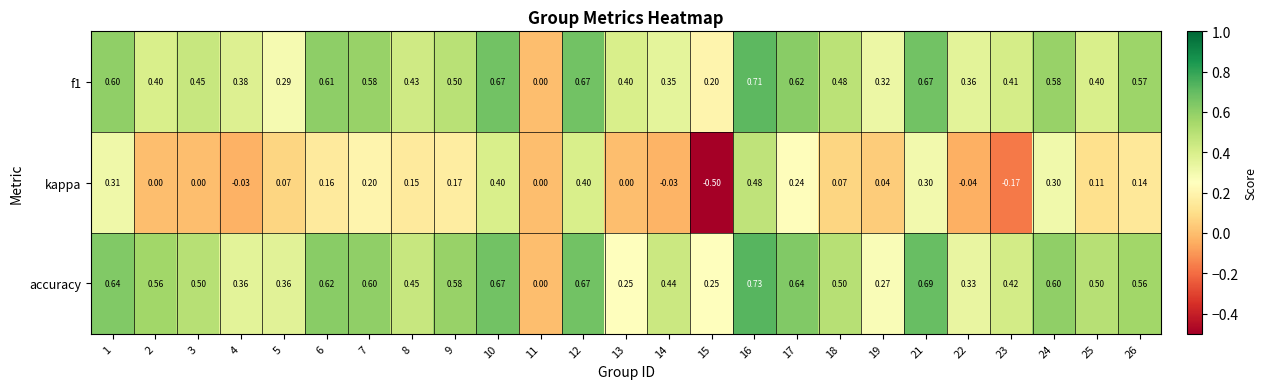

Rank the series by their maximum value, from highest to lowest.

accuracy, f1, kappa